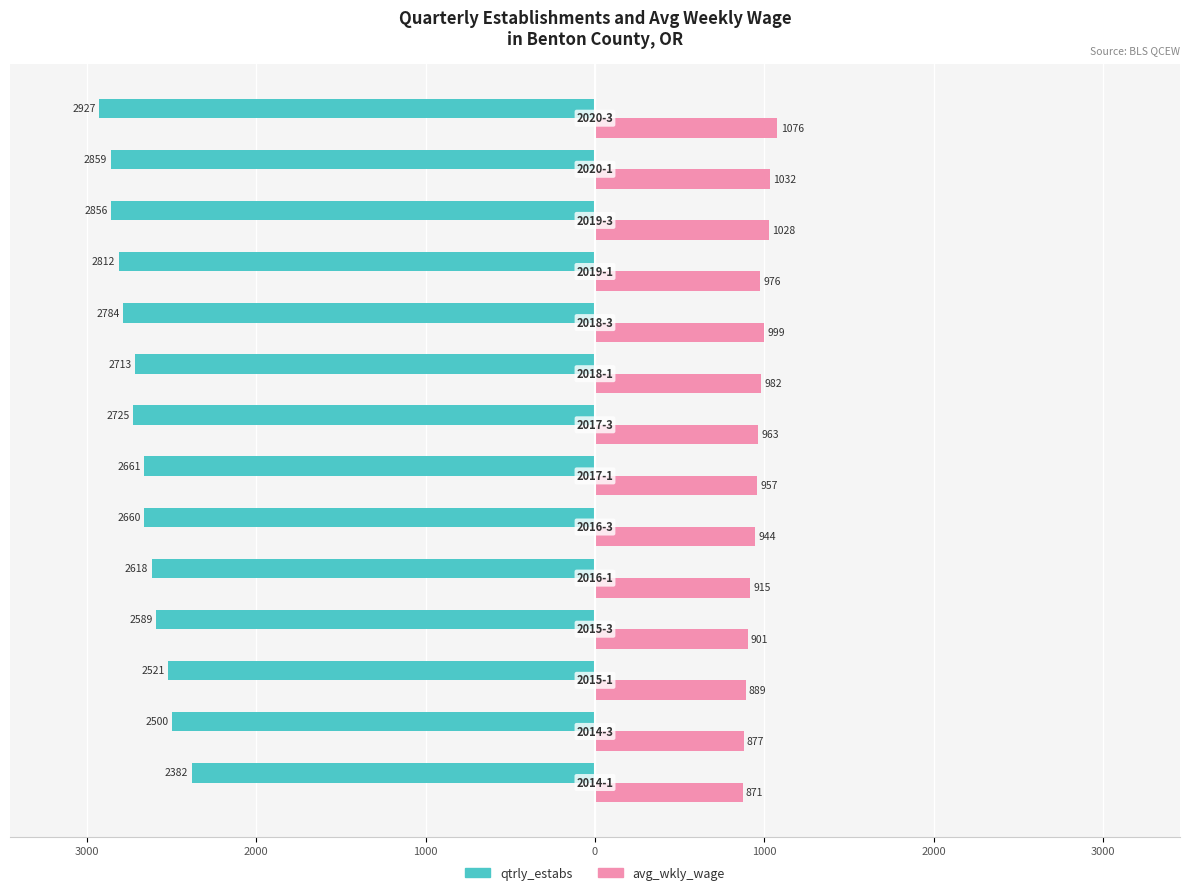

Reading right to left, extract all data points from this chart.

qtrly_estabs: -2927	-2859	-2856	-2812	-2784	-2713	-2725	-2661	-2660	-2618	-2589	-2521	-2500	-2382
avg_wkly_wage: 1076	1032	1028	976	999	982	963	957	944	915	901	889	877	871